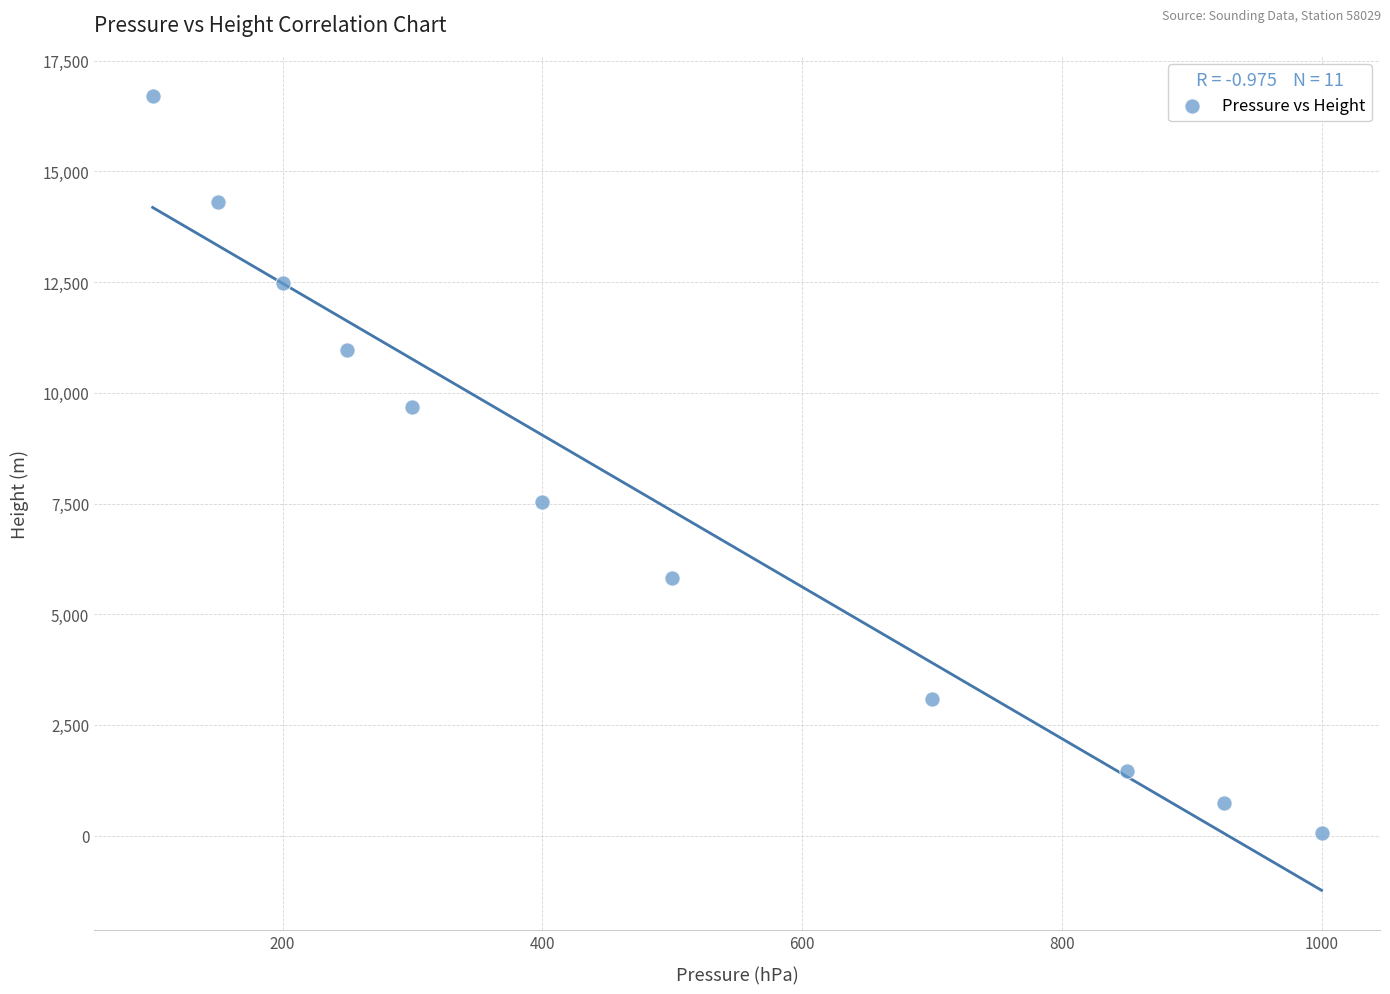

What is the range of Y values (max minus min)?

16652